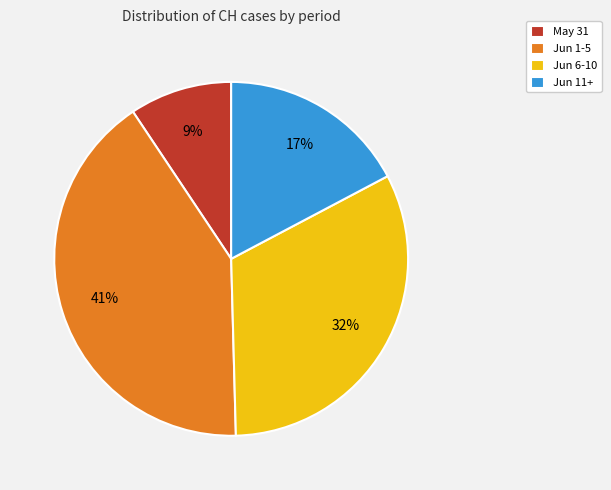

What percentage is the Jun 1-5 slice, to the nearest percent?

41%